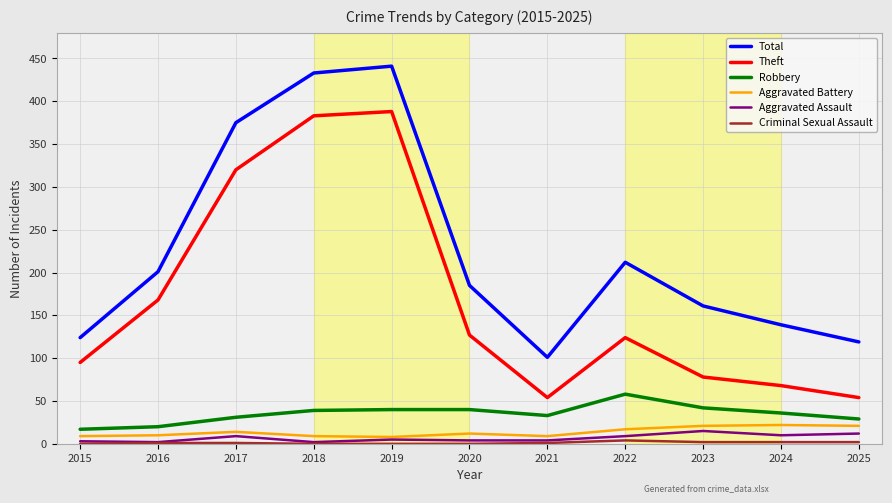

Is the value of Aggravated Assault at 2022 greater than the value of Theft at 2020?

No